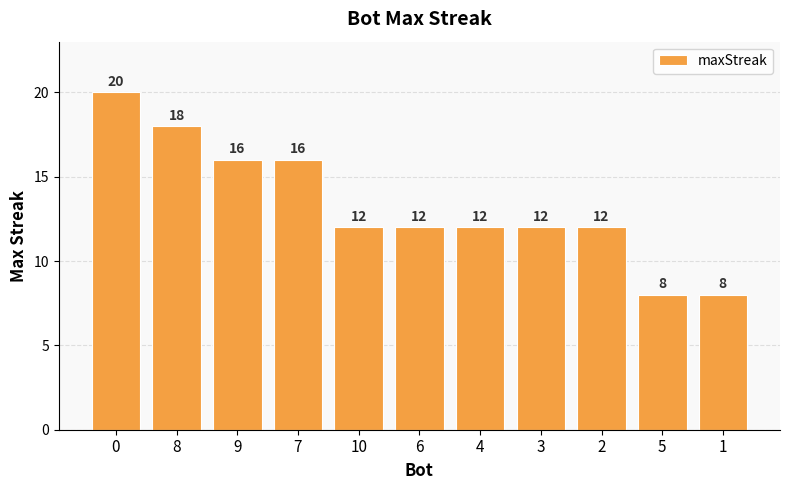

True or false: the data shows 4 at 3.

False